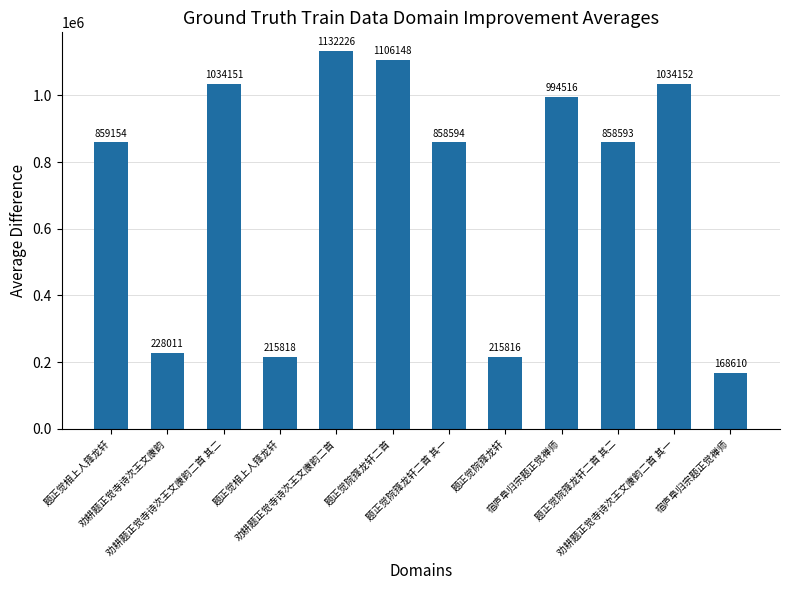

How many categories are shown in the chart?

12